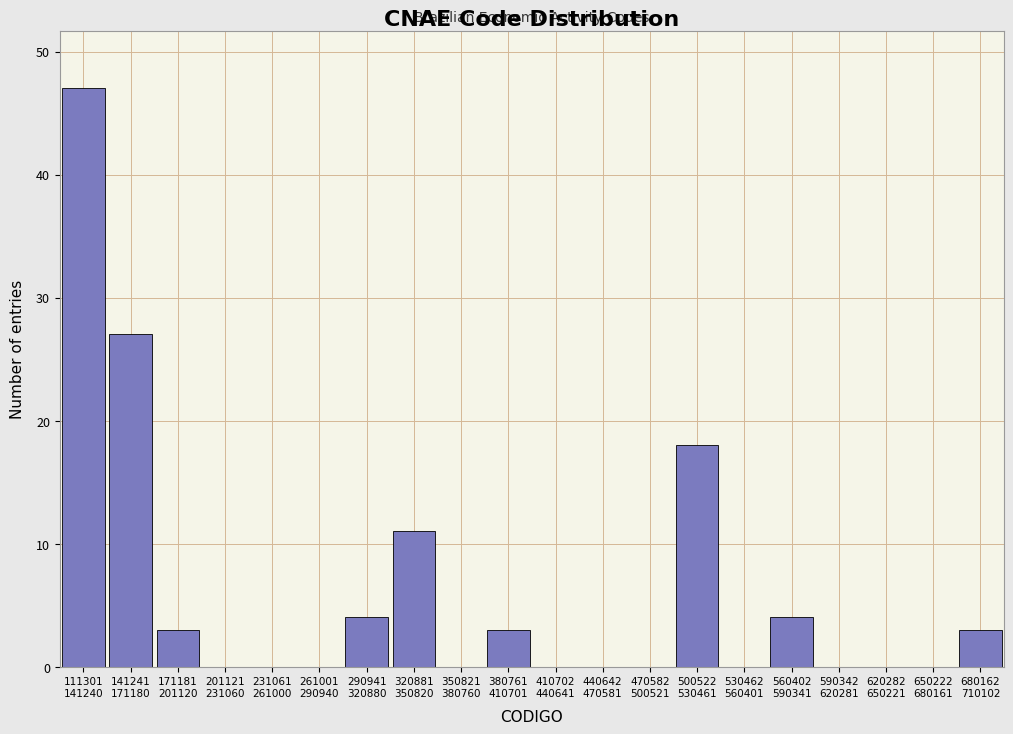

What is the greatest value displayed?

47